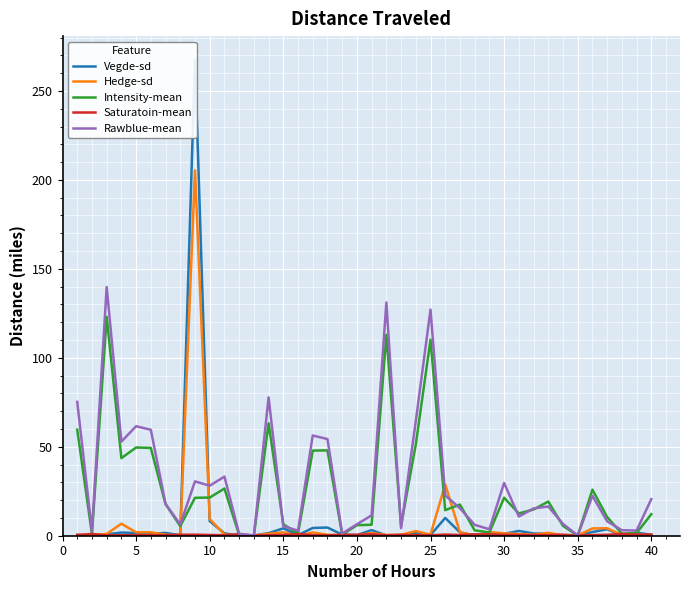

What is the greatest value displayed?

267.5